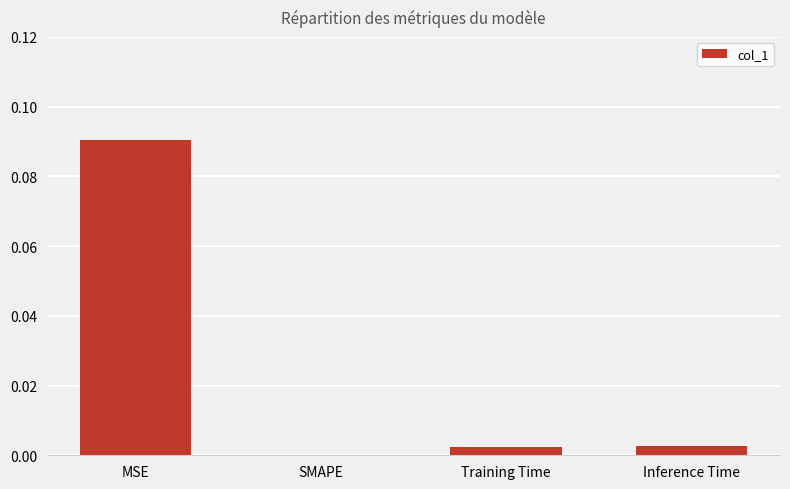

At which category does the chart reach its peak across all series?

MSE